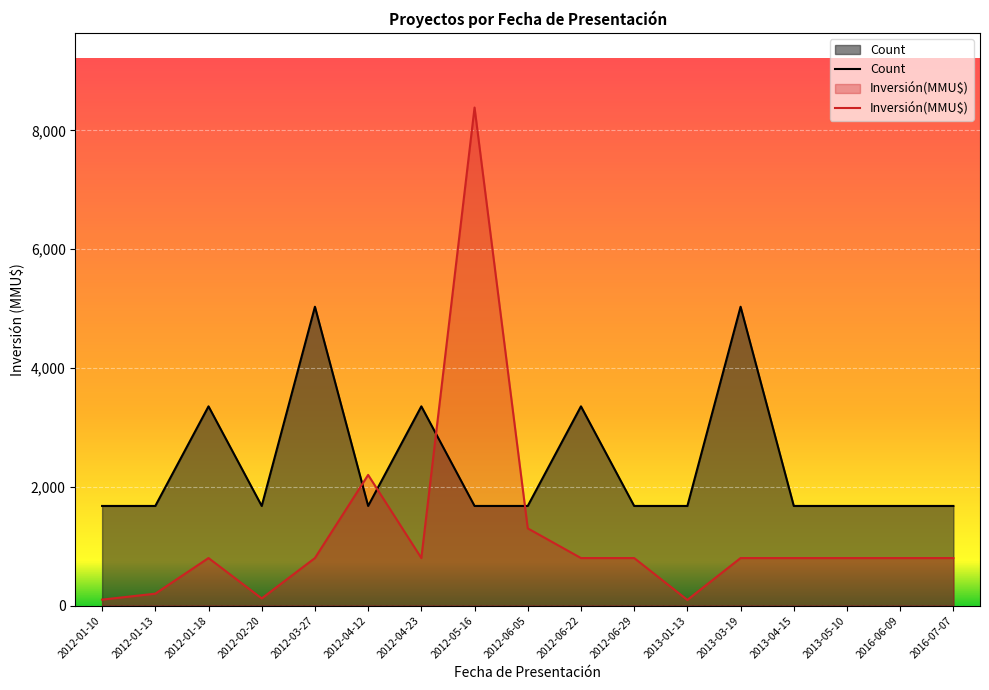

At which category is the sum across all series the highest?

2012-05-16